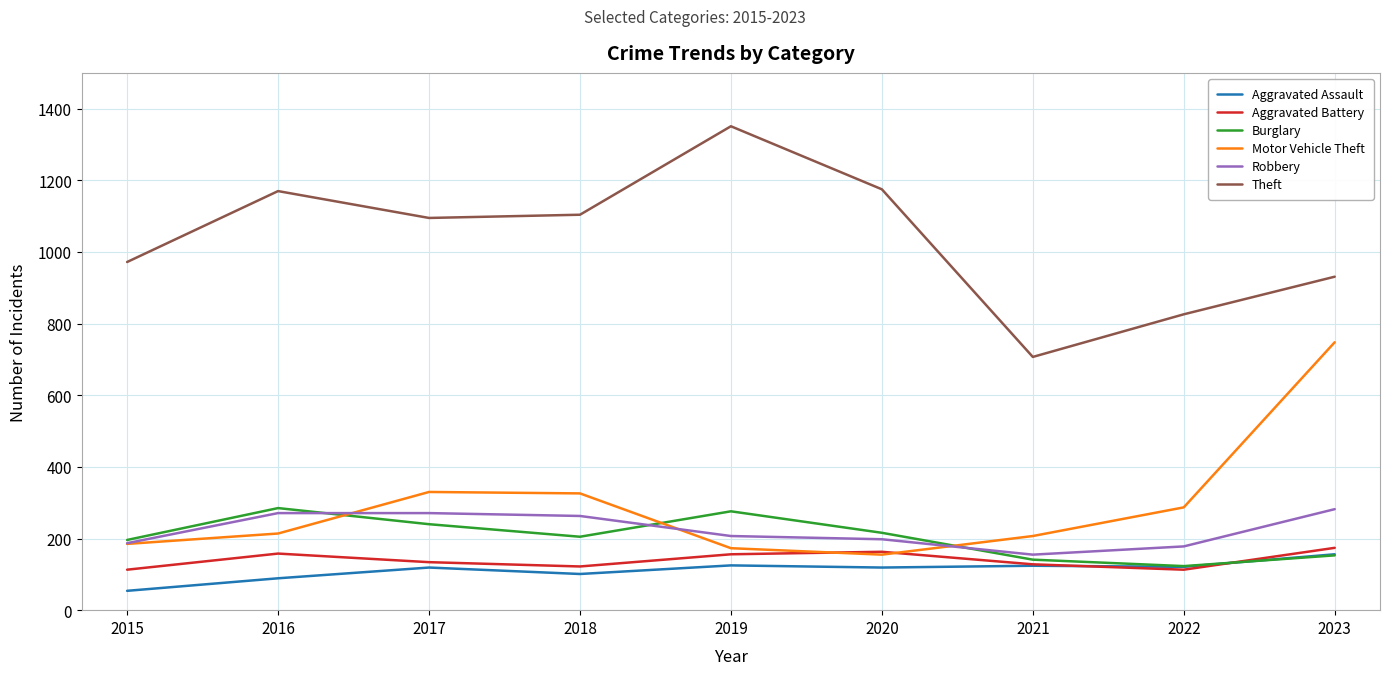

True or false: Theft and Burglary cross at least once.

False